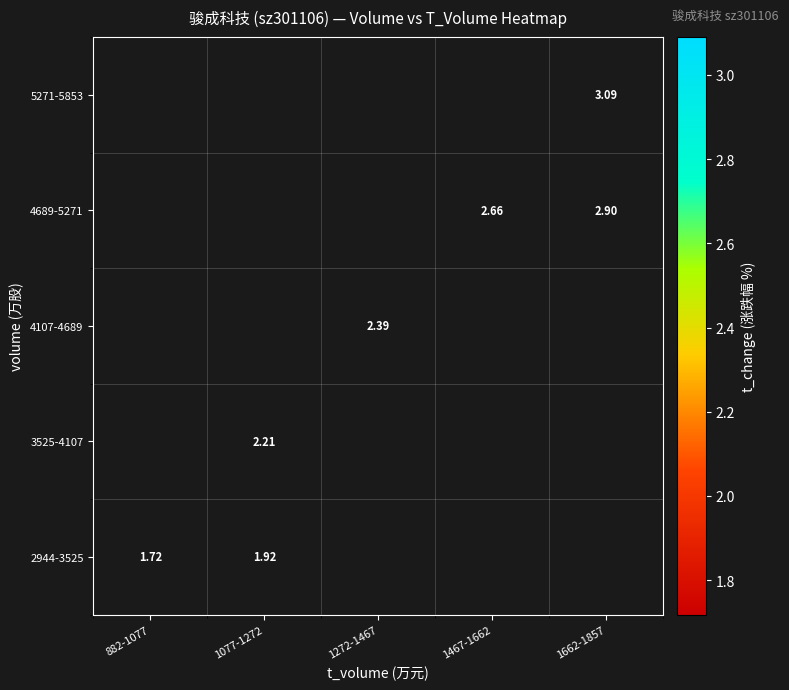

Is the value of 2944-3525 at 882-1077 greater than the value of 4689-5271 at 1662-1857?

No